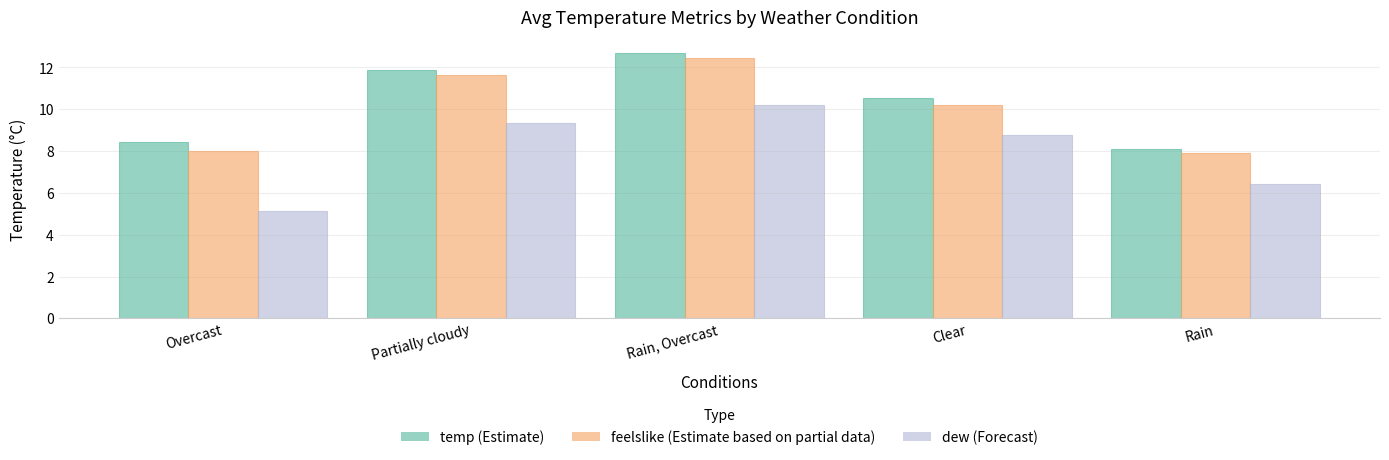

What is the maximum value shown in the chart?

12.7